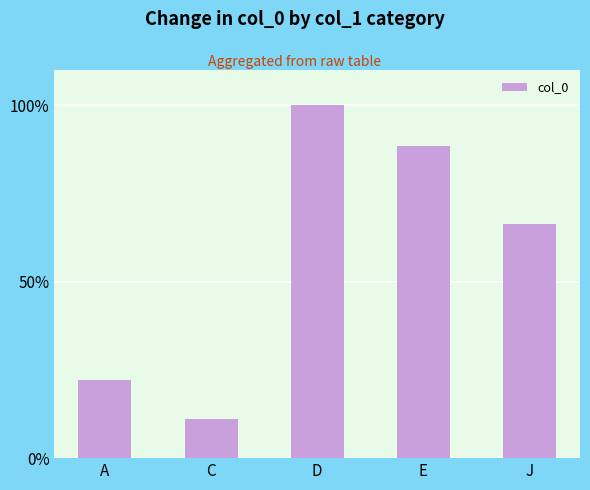

What is the change in value from D to J?

-33.6